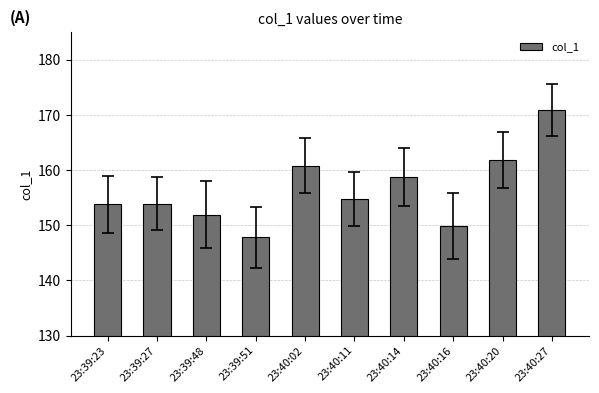

At which label is the value closest to 159?

23:40:14